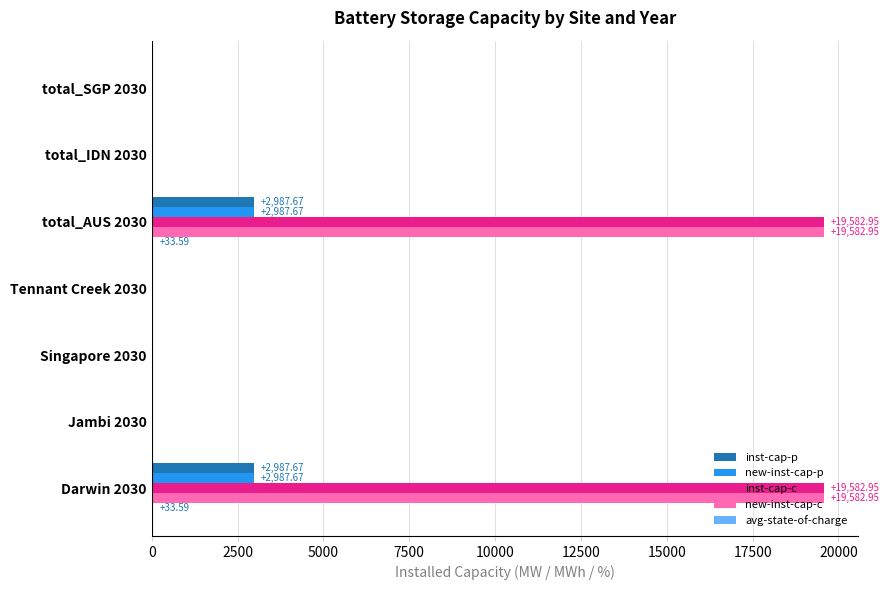

Is the value of inst-cap-c at total_AUS 2030 greater than the value of new-inst-cap-p at total_IDN 2030?

Yes